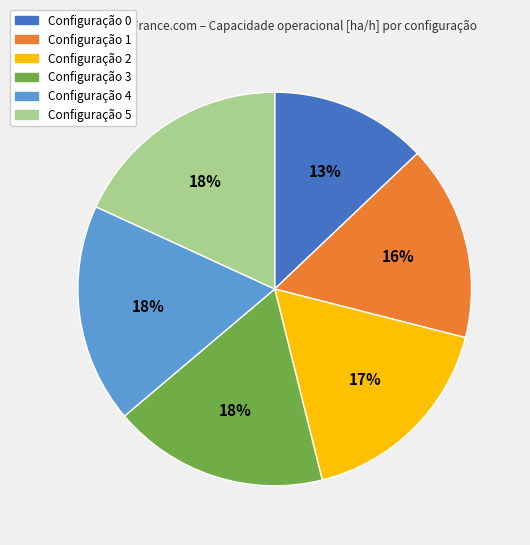

Is there any slice that represents more than half of the pie?

No